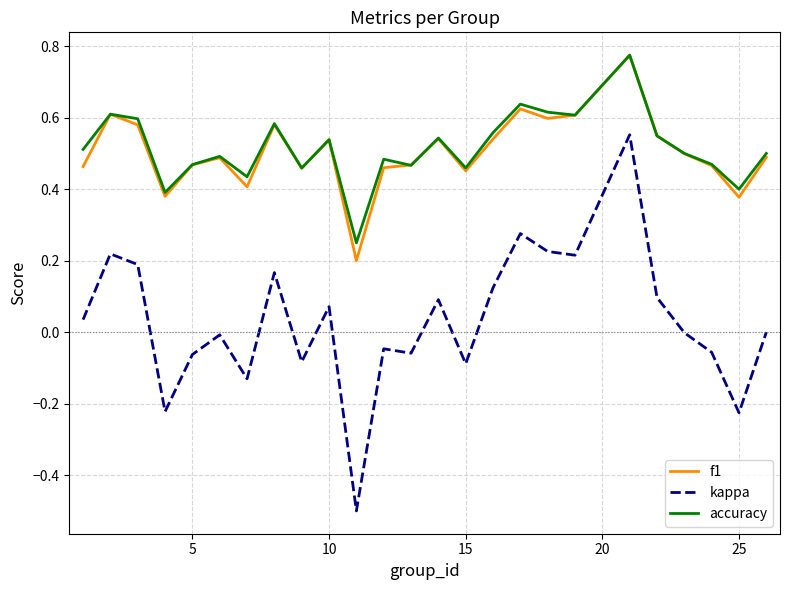

True or false: kappa and f1 intersect in this chart.

False